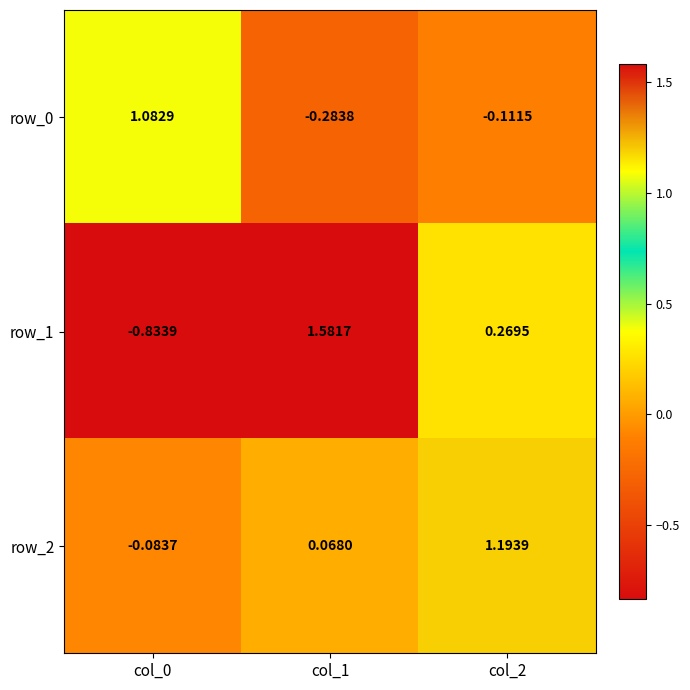

List the labels in order of row_2 value, smallest first.

col_0, col_1, col_2